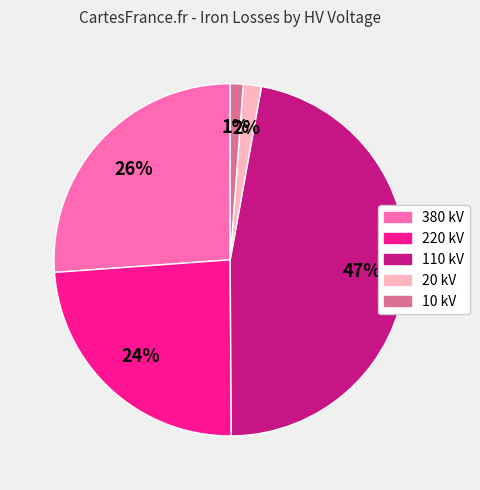

How many slices are in this pie chart?

5